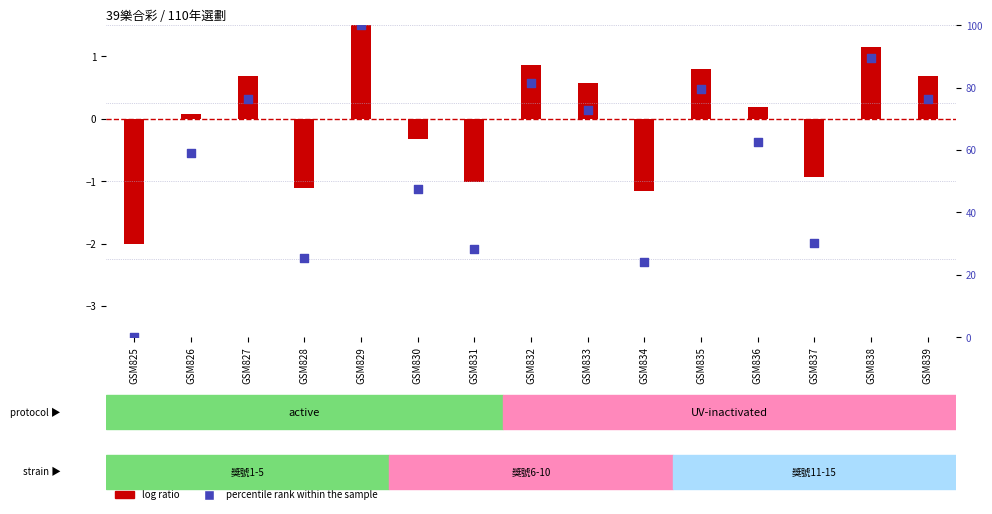

What are all the series names shown in the legend?

log ratio, percentile rank within the sample